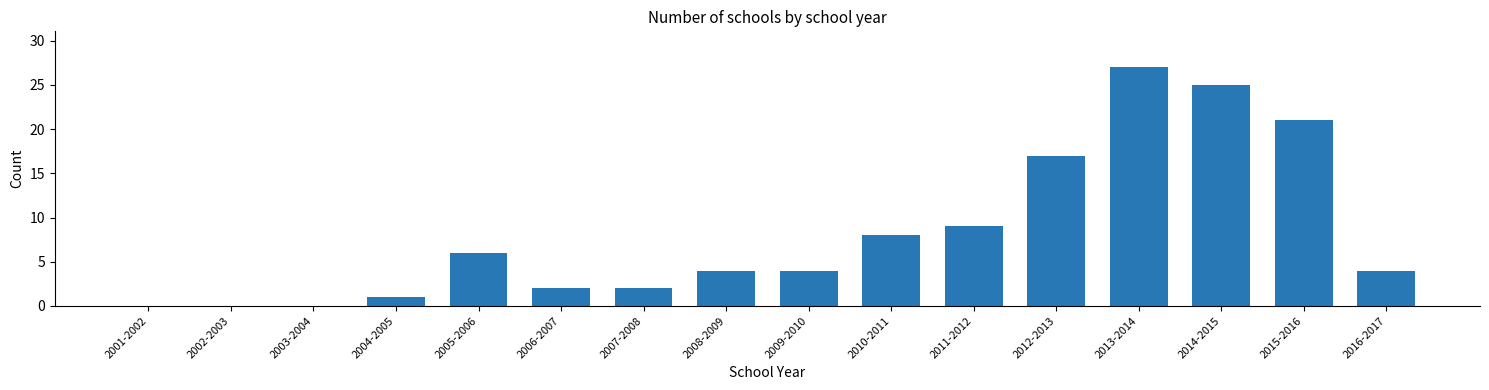

True or false: the data shows 1 at 2007-2008.

False